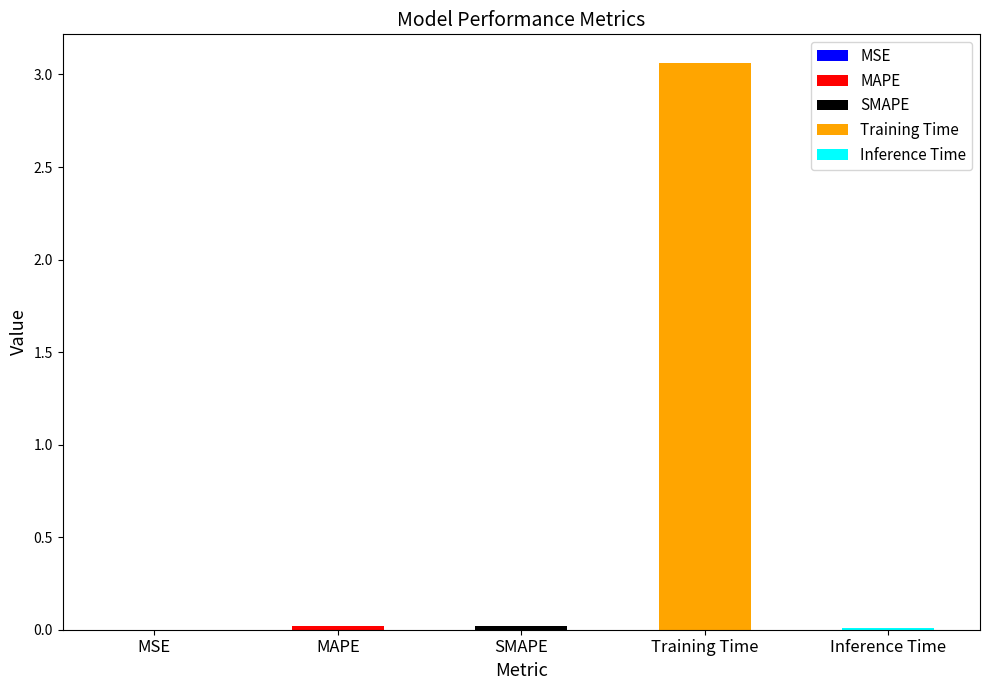

Rank the categories by value from lowest to highest.

MSE, Inference Time, MAPE, SMAPE, Training Time